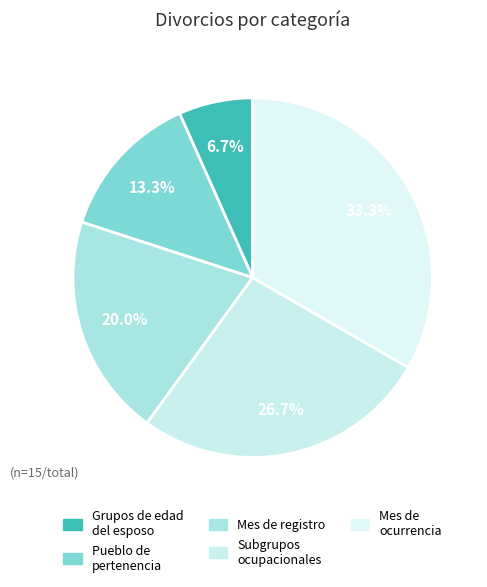

To the nearest percent, what is the difference between the largest and smallest slice percentages?

27%